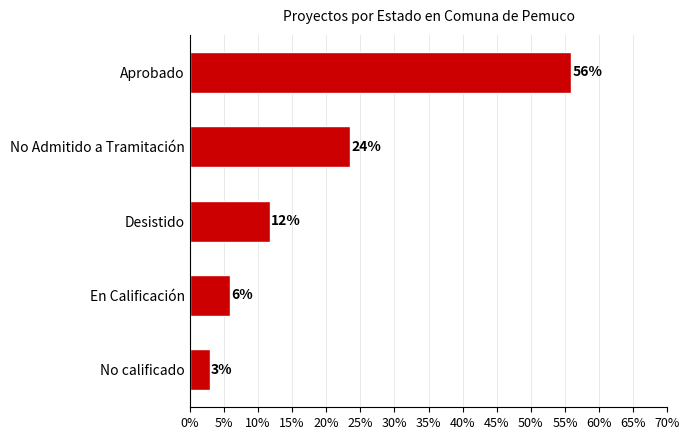

What is the sum of all values?

1.0